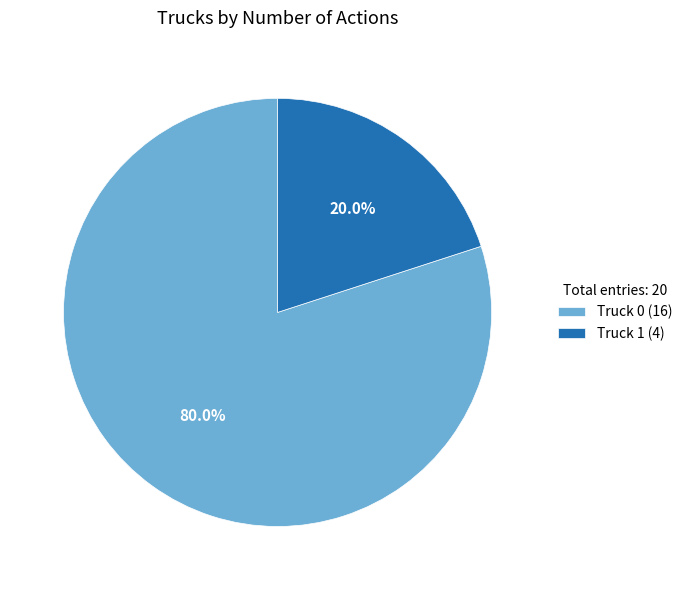

What is the largest slice in the pie chart?

Truck 0